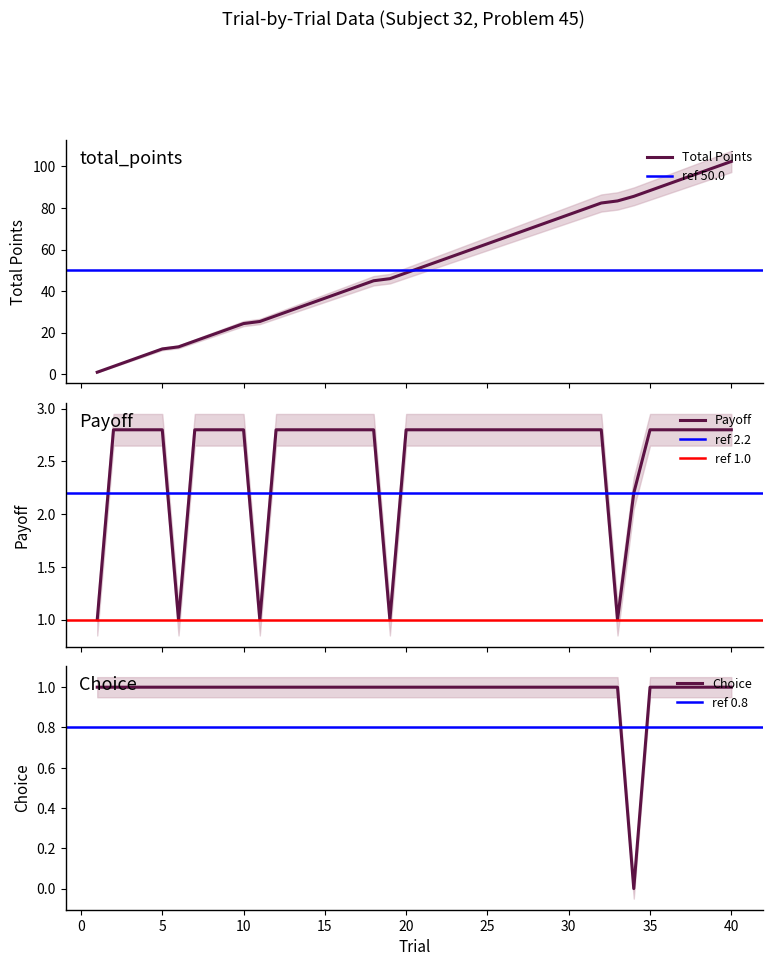

True or false: total_points has more than 1 points higher than both neighbors.

False